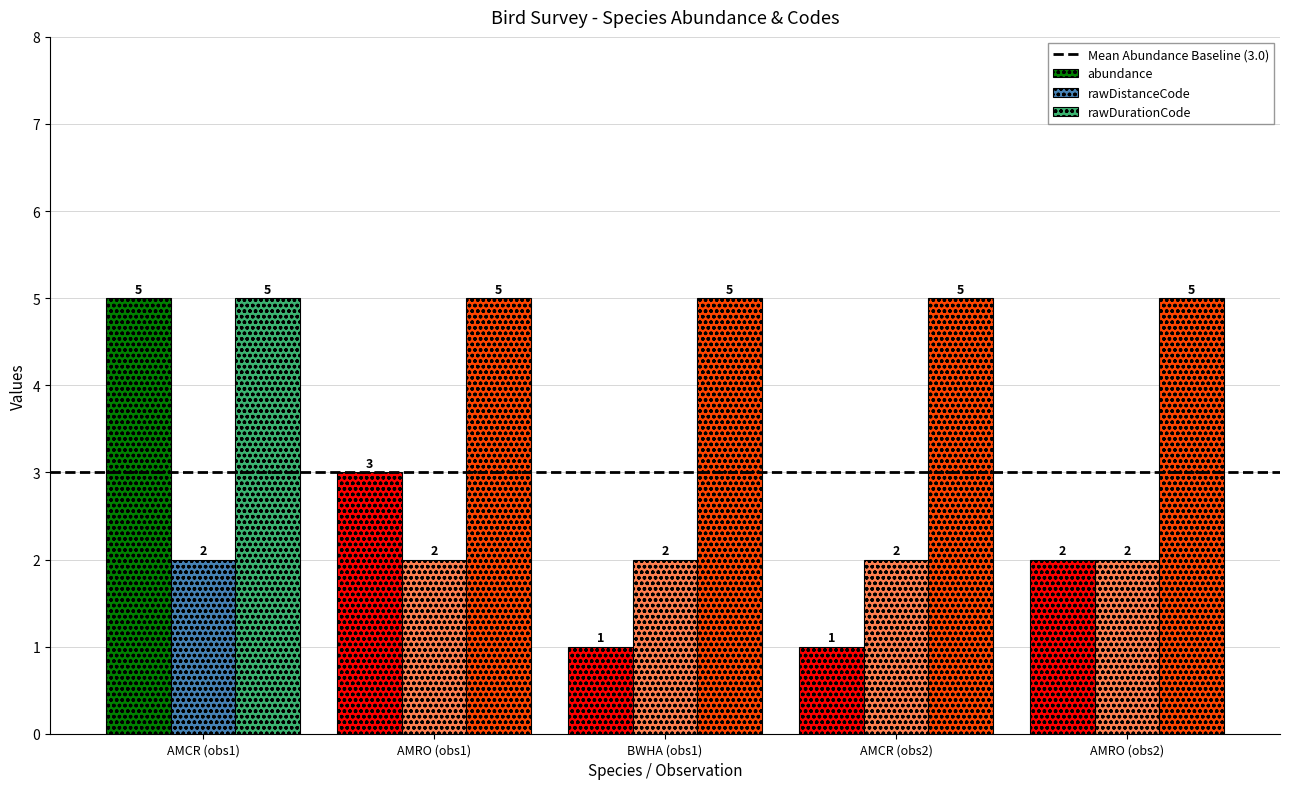

Which series has the largest range (max minus min)?

abundance